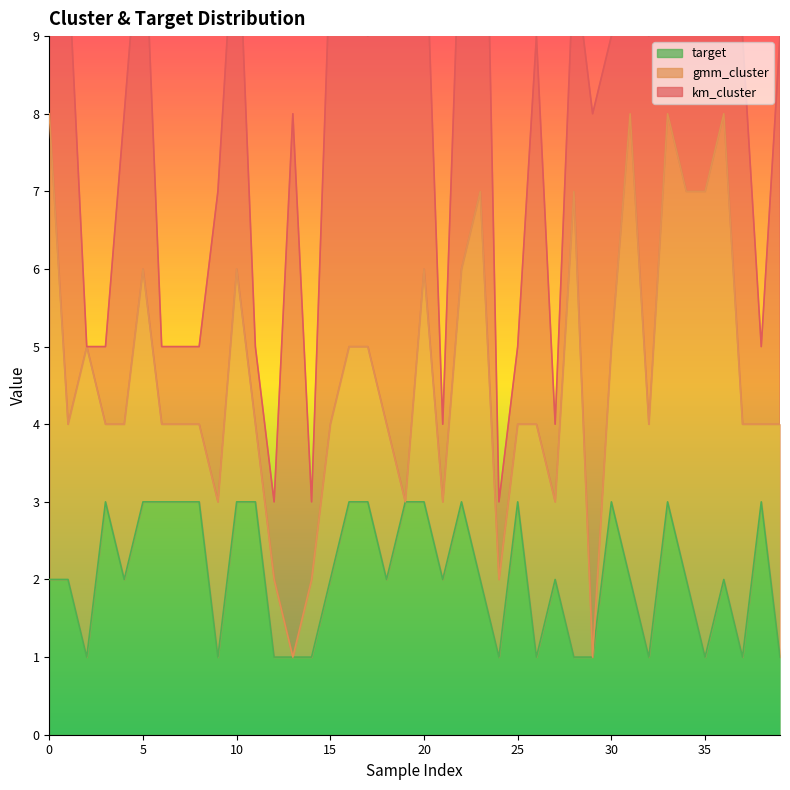

Rank the series at 22 from highest to lowest value.

km_cluster, gmm_cluster, target